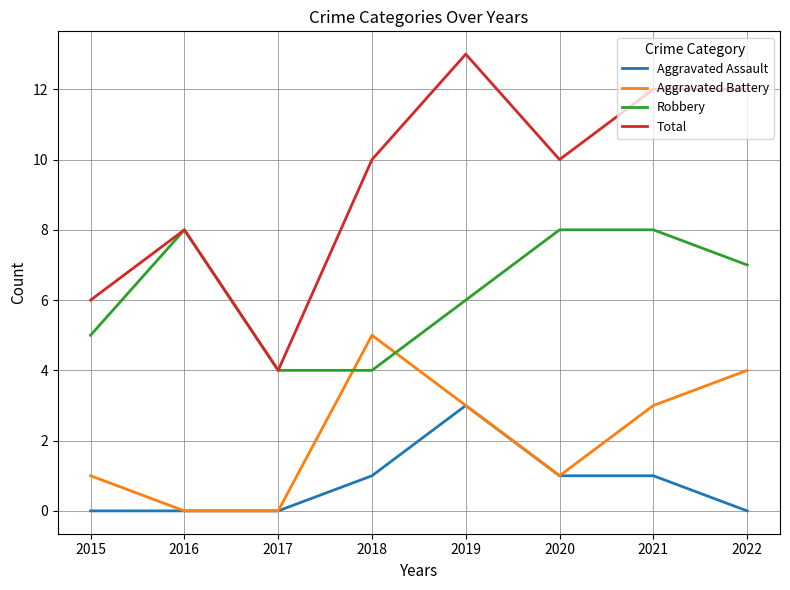

List the series in order of their peak value, highest first.

Total, Robbery, Aggravated Battery, Aggravated Assault